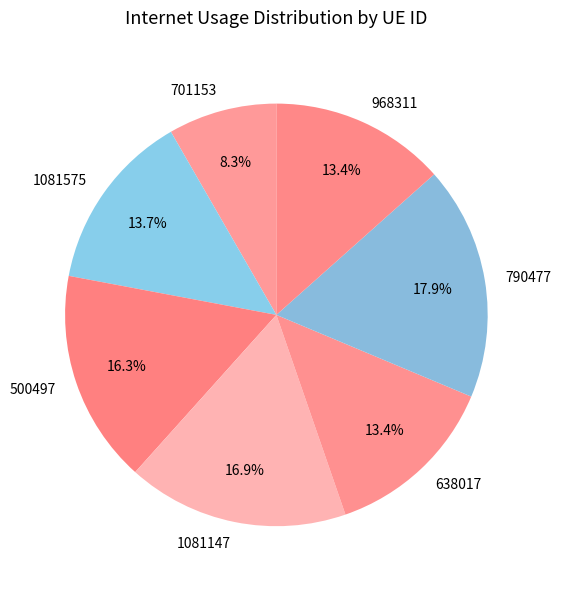

Is the sum of 1081147 and 701153 greater than half?

No